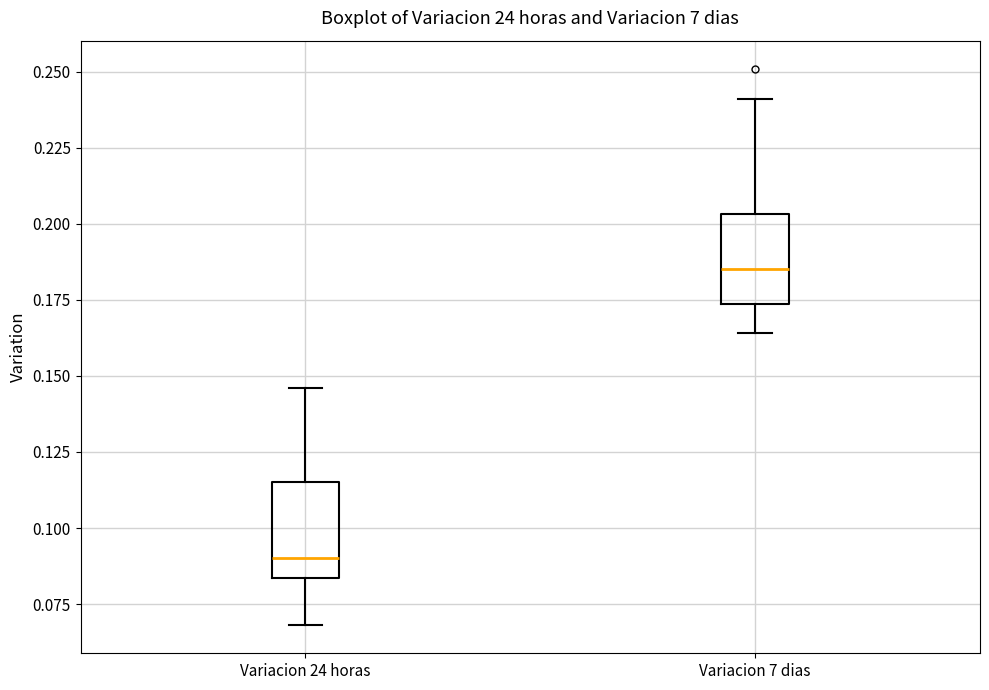

Reading left to right, read every box against the y-axis: the position of its median line, the range the box covers, and the ends of its whiskers. The values are not printed on the chart, so give them approximately, as read against the axis.

Variacion 24 horas: median 0.090, box 0.085 to 0.115, whiskers 0.070 to 0.145
Variacion 7 dias: median 0.185, box 0.175 to 0.205, whiskers 0.165 to 0.240